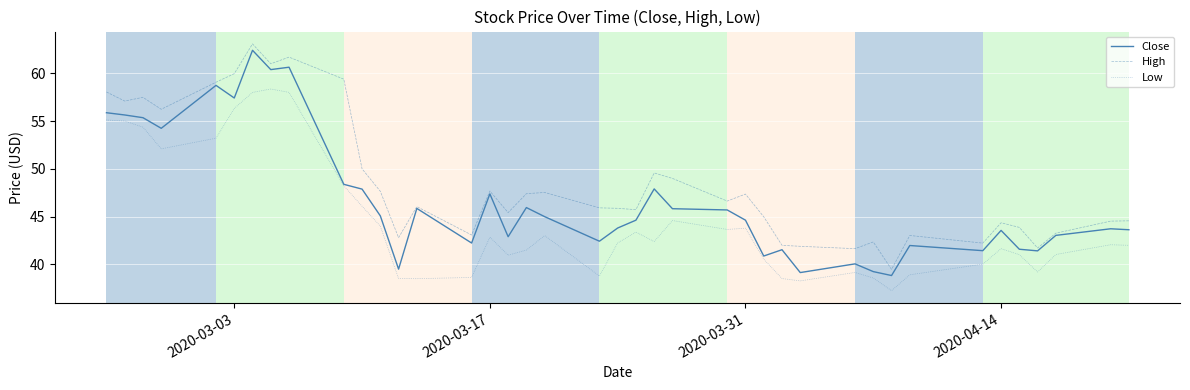

True or false: Low and High cross at least once.

False